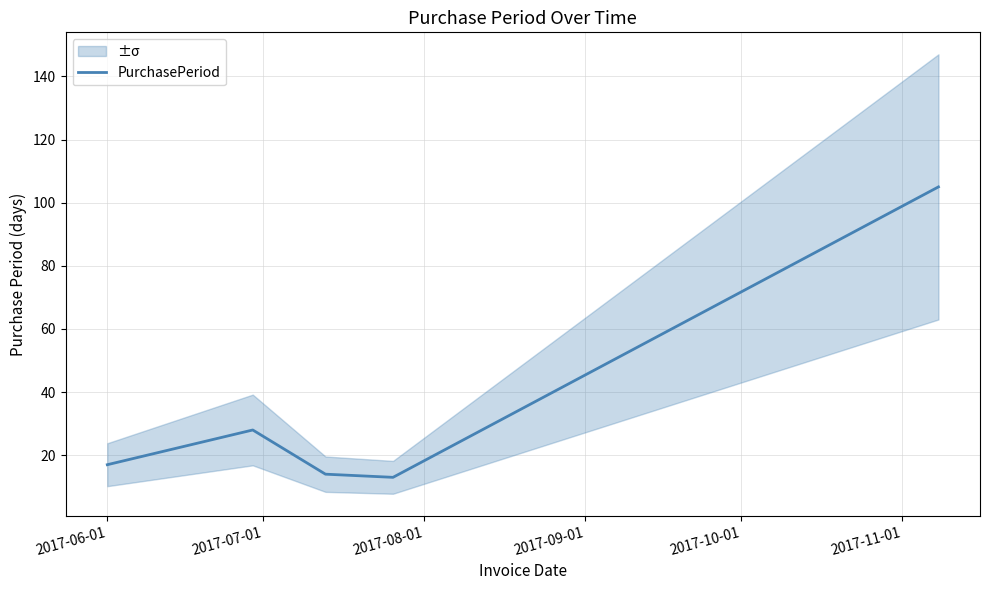

What is the lowest value of the PurchasePeriod series?

13